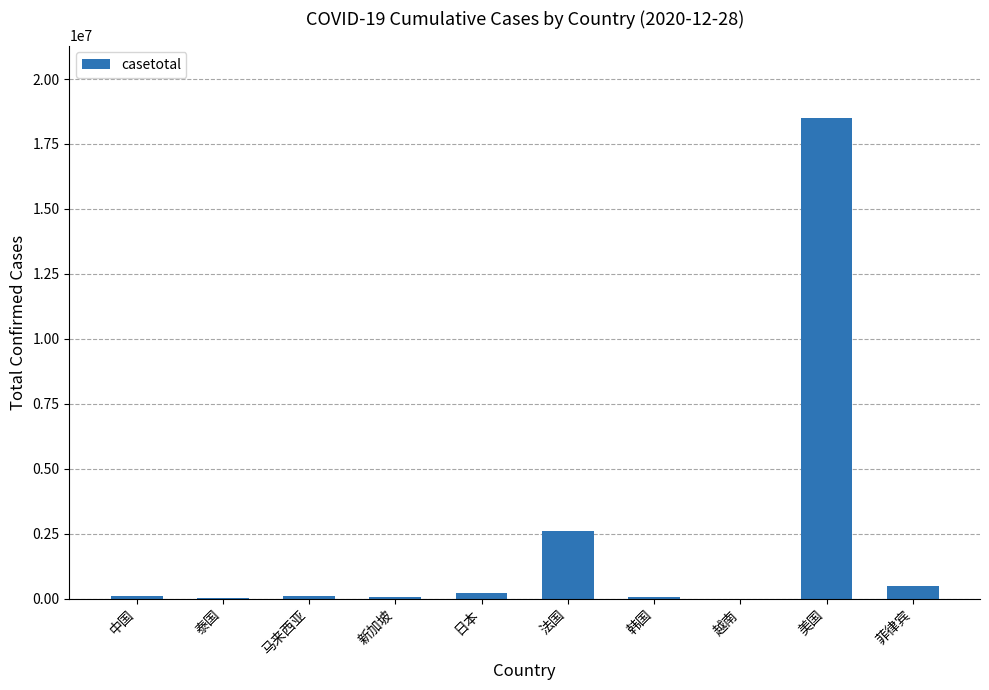

Where is the data nearest to the value 9256770?

法国